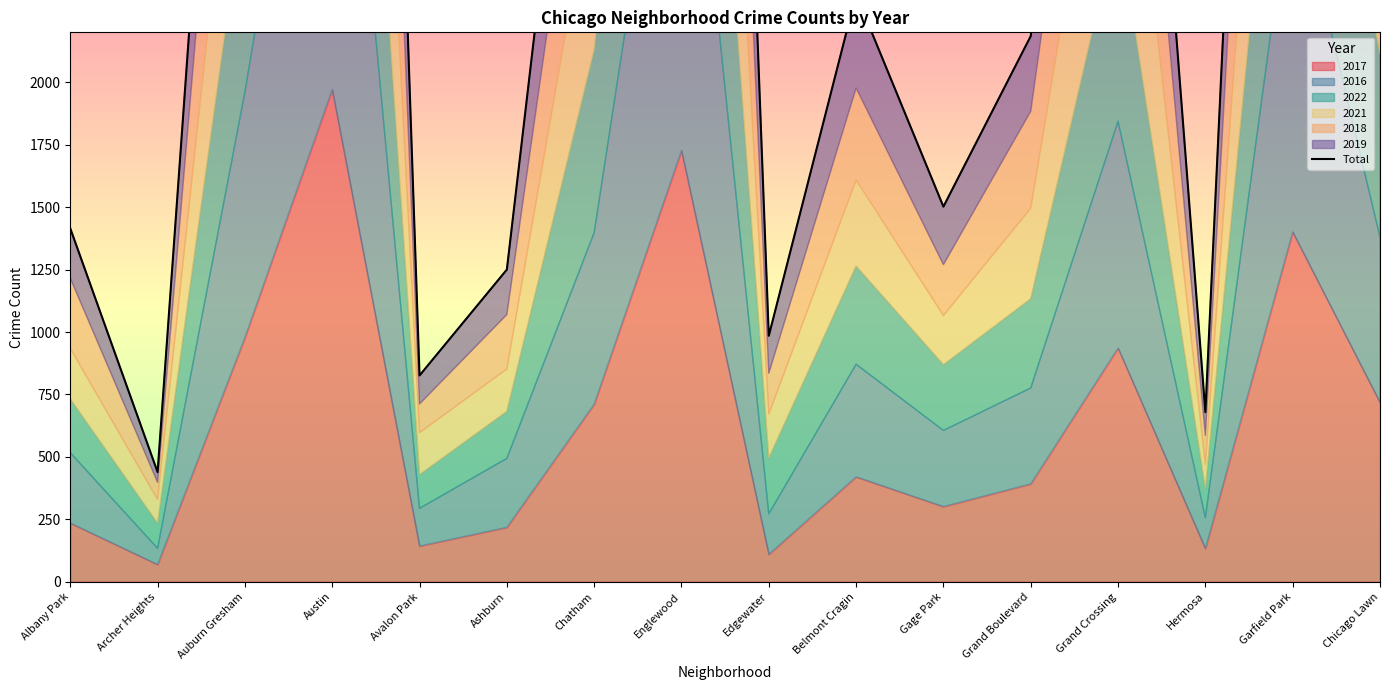

Reading right to left, extract all data points from this chart.

Chicago Lawn=4208	Garfield Park=8122	Hermosa=679	Grand Crossing=5207	Grand Boulevard=2185	Gage Park=1502	Belmont Cragin=2352	Edgewater=985	Englewood=10213	Chatham=4235	Ashburn=1250	Avalon Park=826	Austin=10998	Auburn Gresham=5315	Archer Heights=439	Albany Park=1415